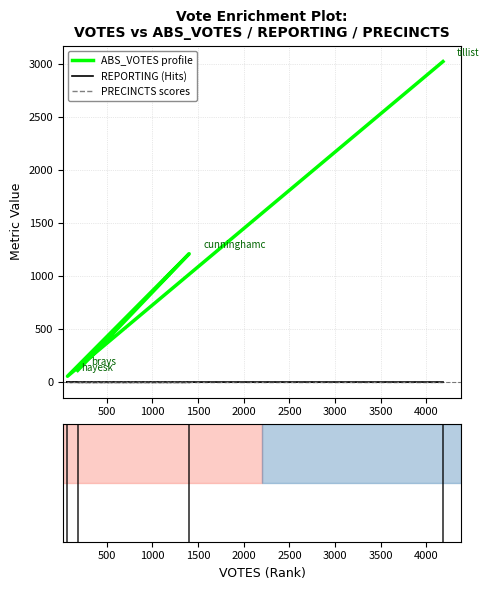

The PRECINCTS series shows 4 at 1000. True or false?

False